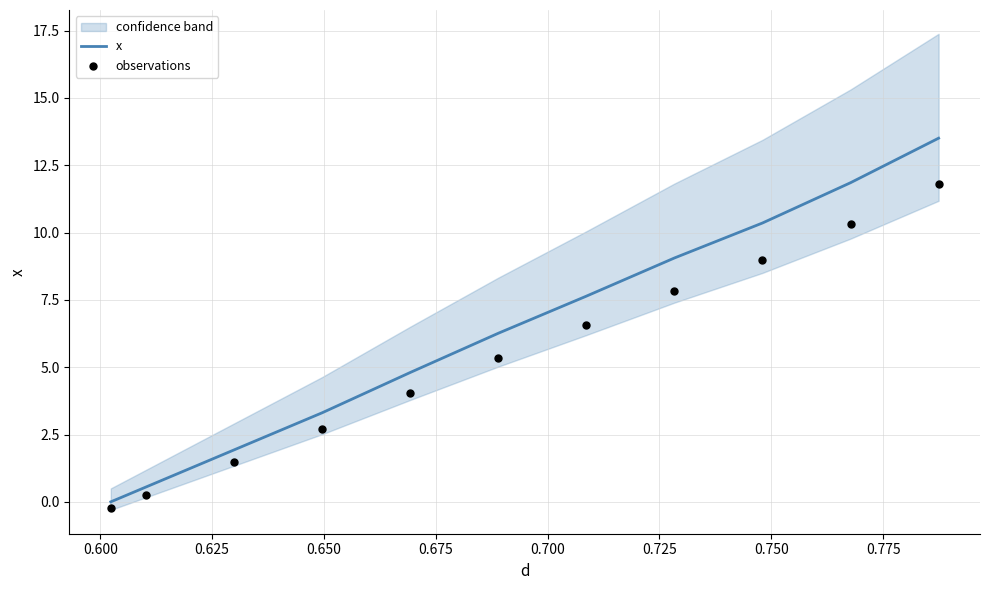

Which series contains the lowest Y value?

observations